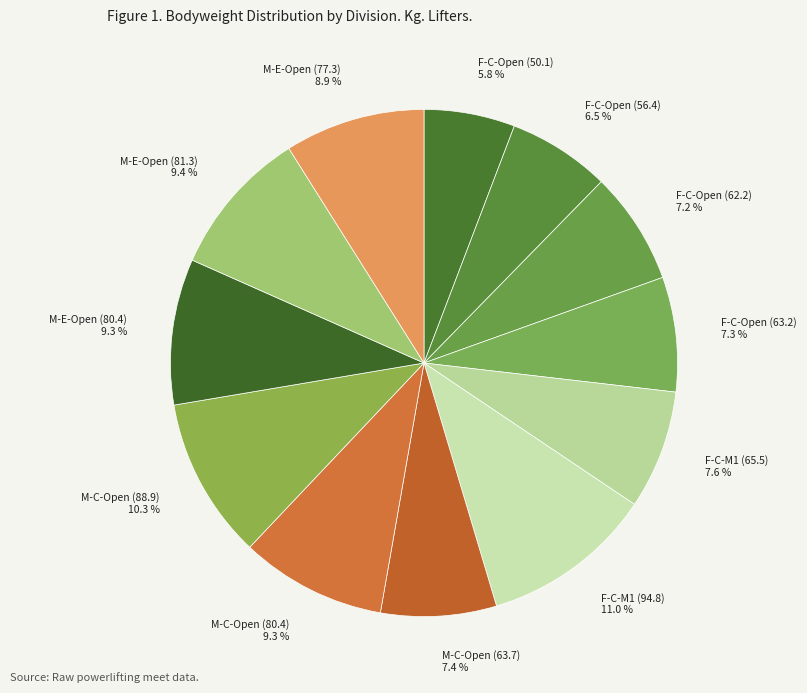

To the nearest percent, what portion does M-C-Open (63.7) represent?

7%